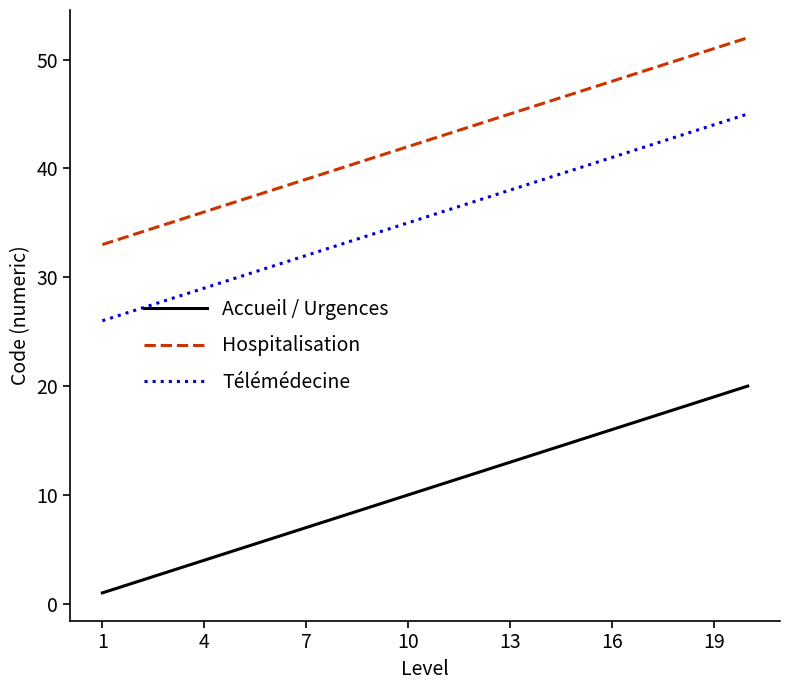

True or false: Télémédecine and Hospitalisation cross at least once.

False